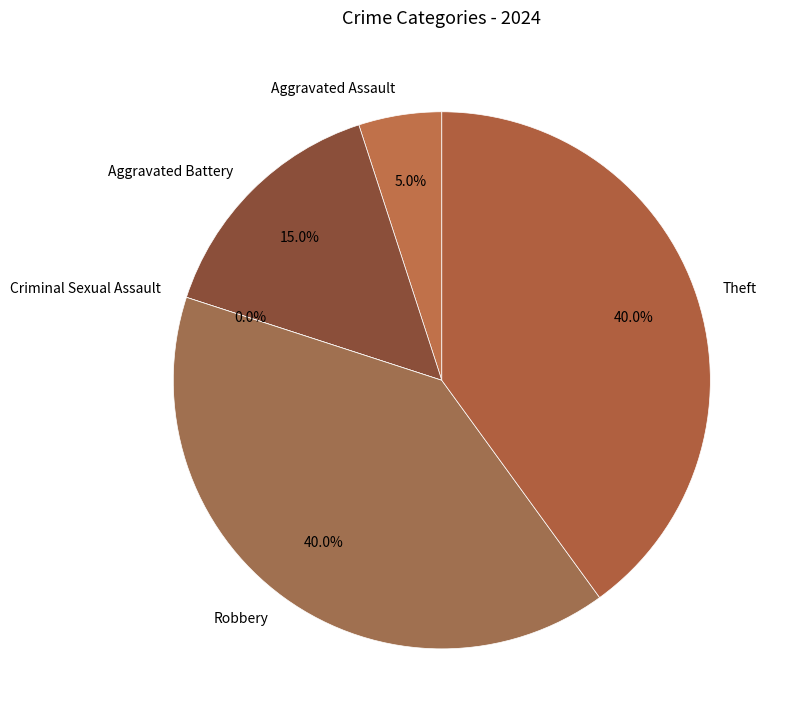

Rank the categories by value from lowest to highest.

Criminal Sexual Assault, Aggravated Assault, Aggravated Battery, Robbery, Theft